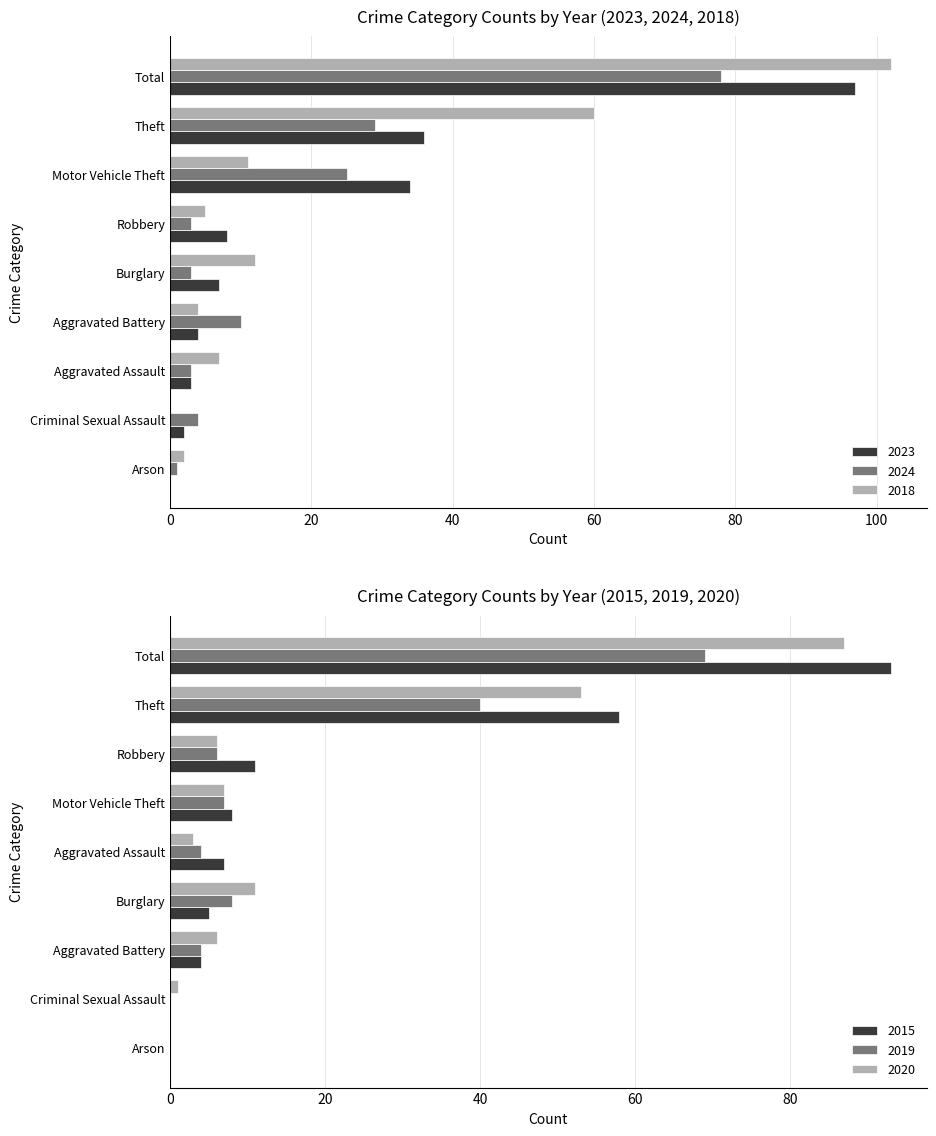

At which label does 2015 reach its peak?

Total